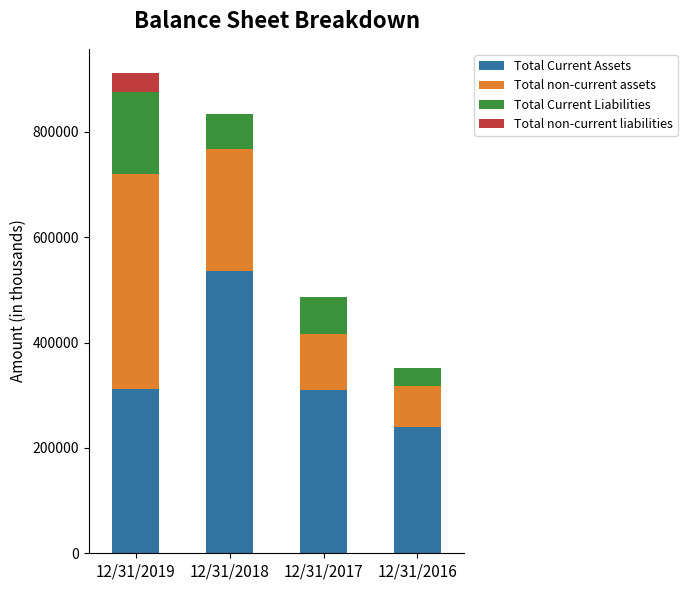

What is the sum of all Total Current Assets values?

1398417